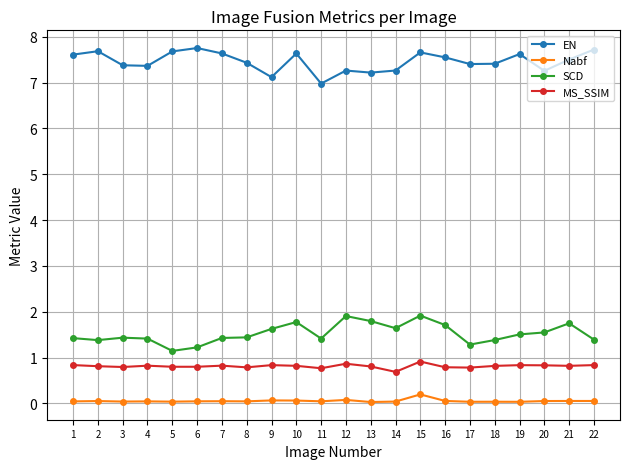

What is the maximum value shown in the chart?

7.8